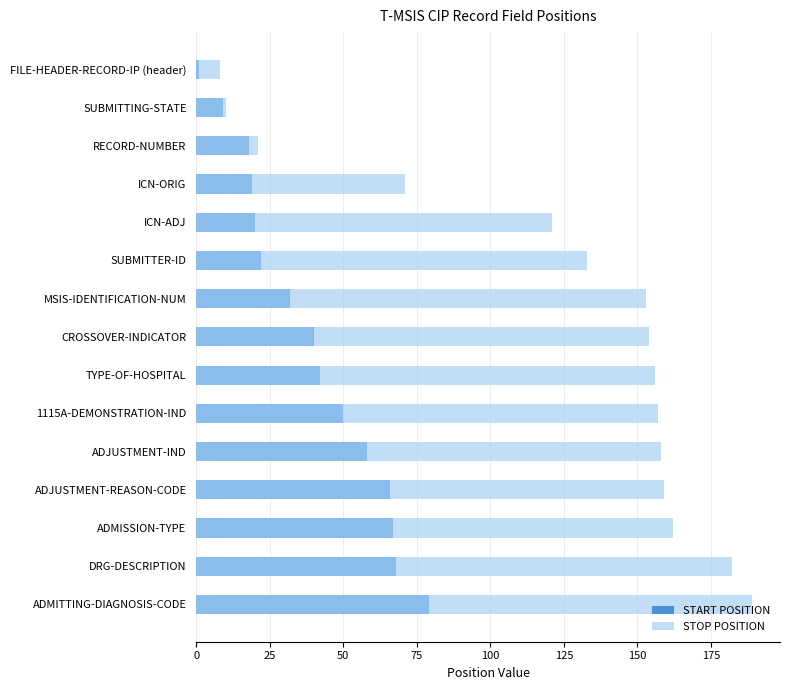

What is the difference between the maximum and minimum values in the STOP POSITION series?

181